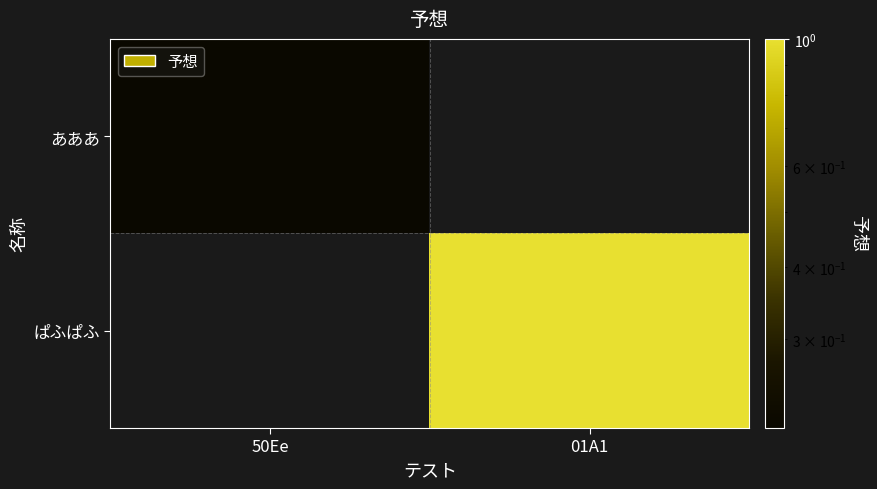

True or false: あああ has a value of 0.2 at 50Ee.

True